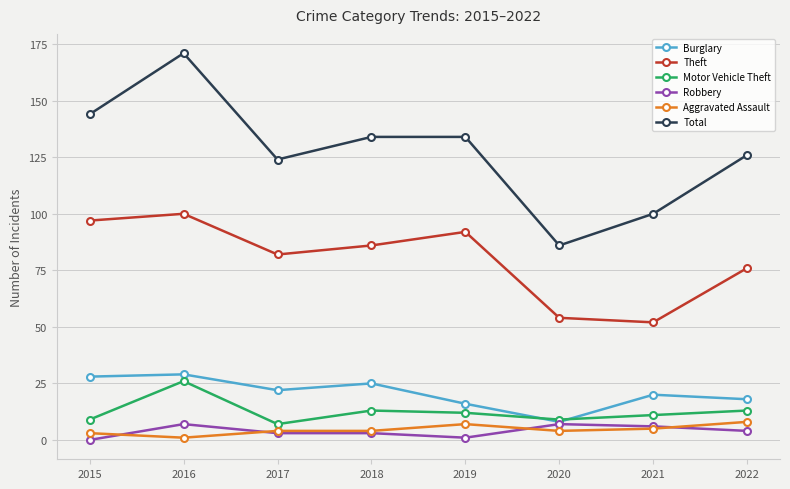

How many interior local peaks does the Theft series have?

2